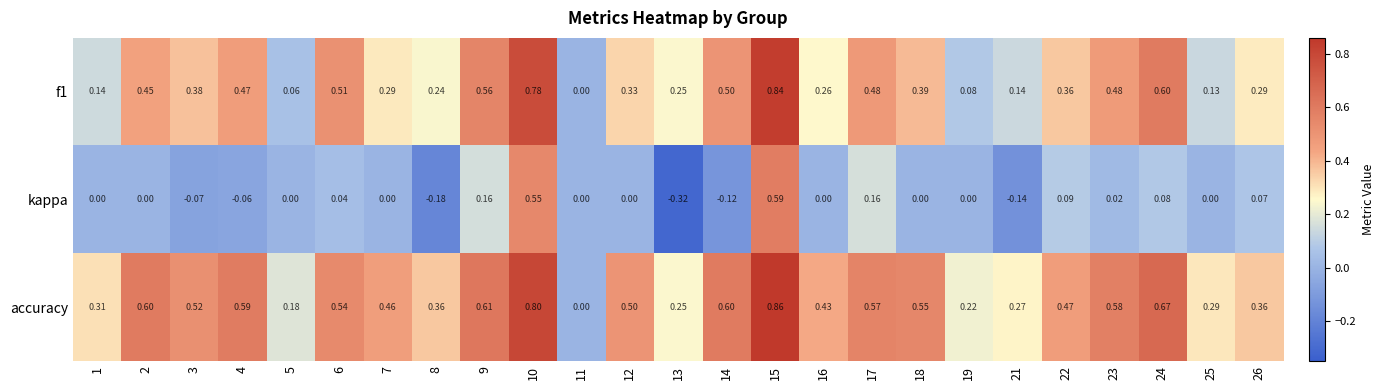

At which category does the chart reach its minimum across all series?

13